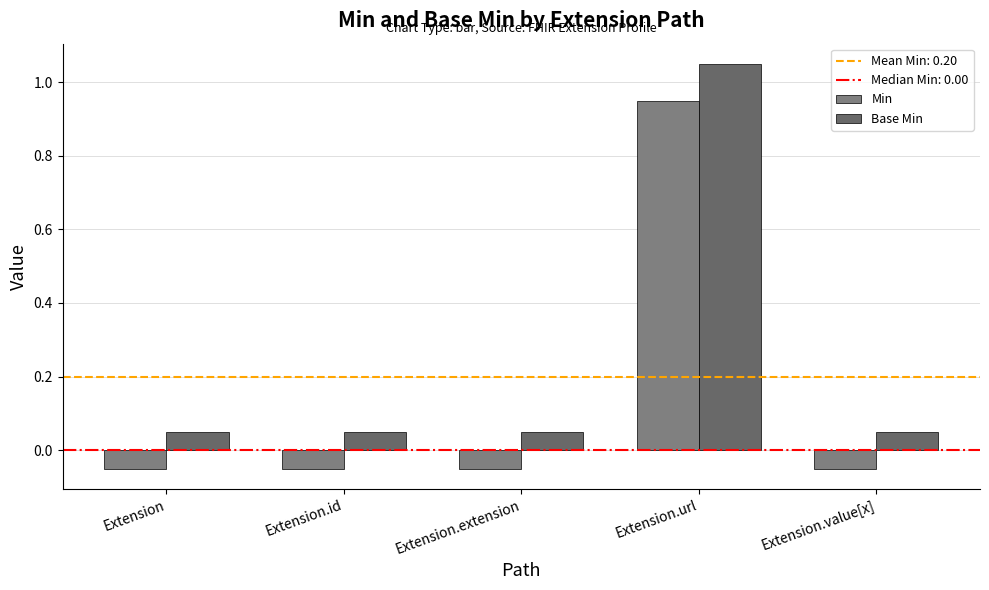

Rank the series at Extension.id from lowest to highest value.

Min, Base Min